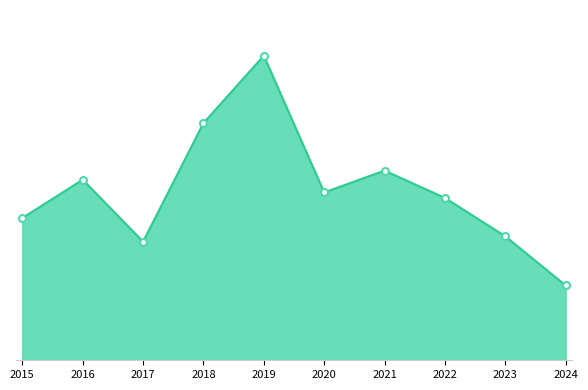

Does the chart have visible grid lines?

No